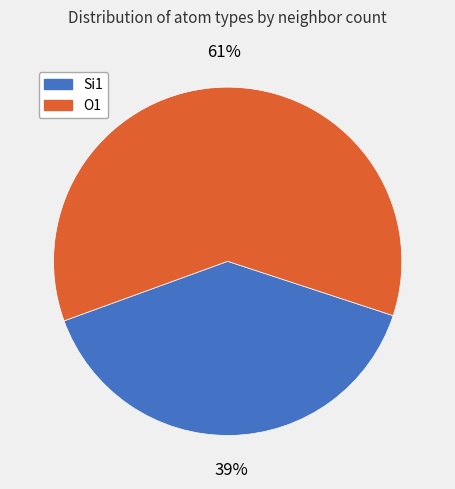

Count the number of slices in the pie.

2